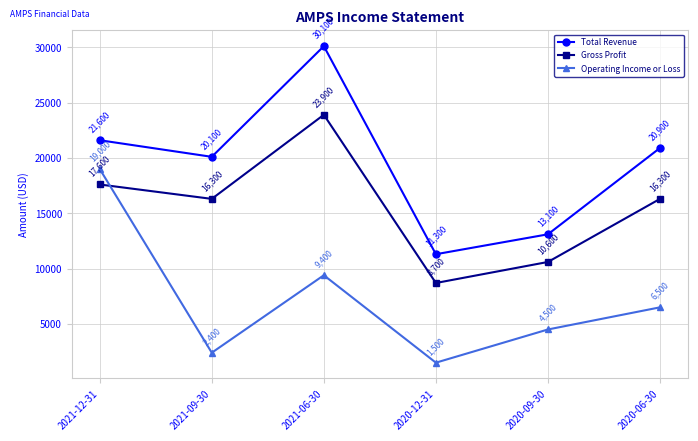

What is the difference between the highest and lowest values at 2020-06-30?

14400